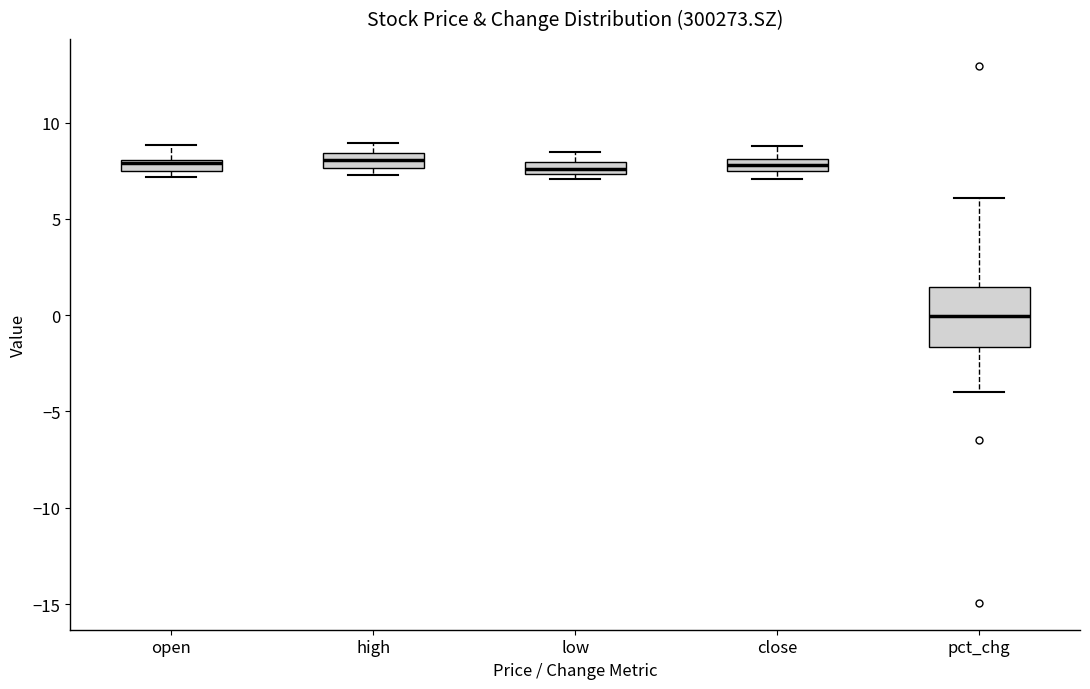

Which box is the tallest, from its lower edge to its upper edge?

pct_chg